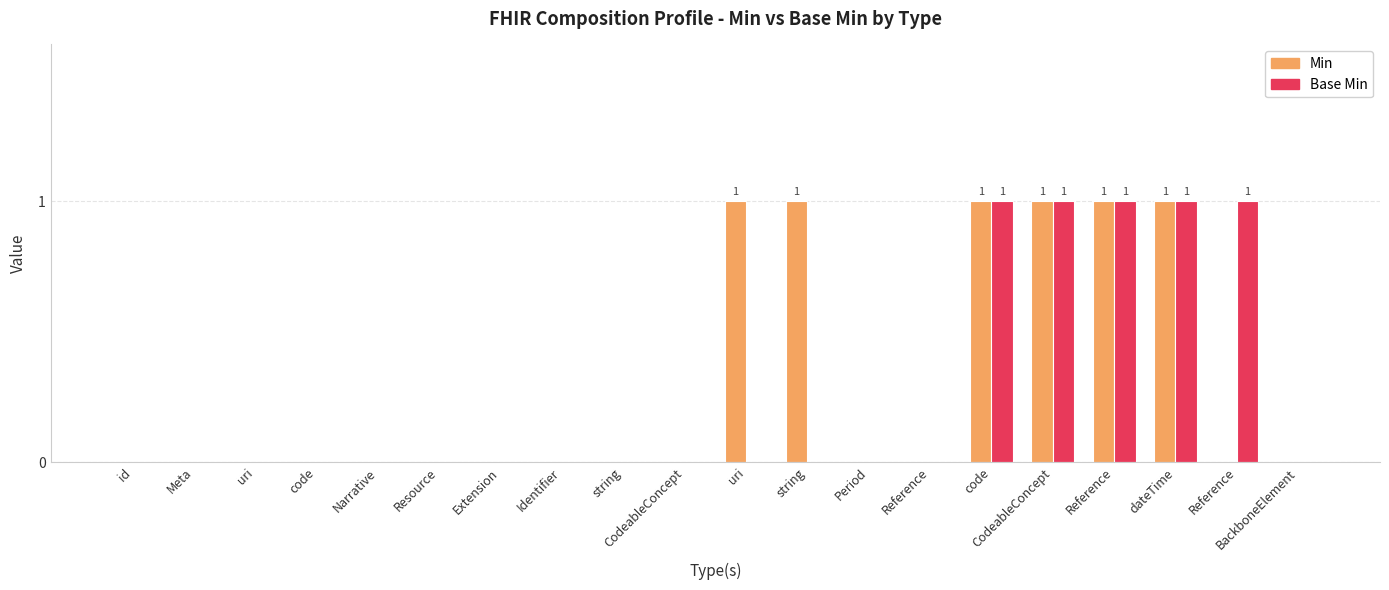

Between Extension and Reference, which series saw the biggest shift?

Min